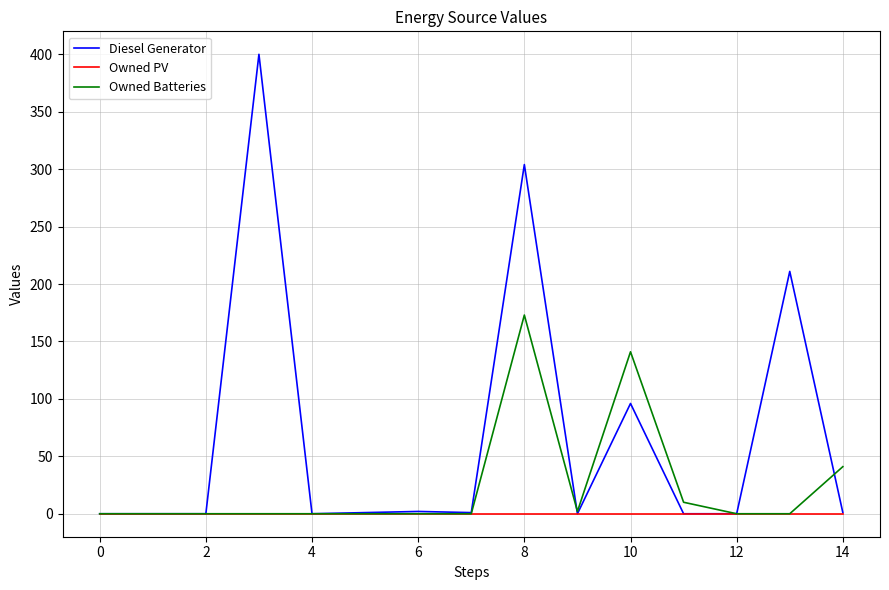

List the series in order of their overall mean, lowest first.

Owned PV, Owned Batteries, Diesel Generator